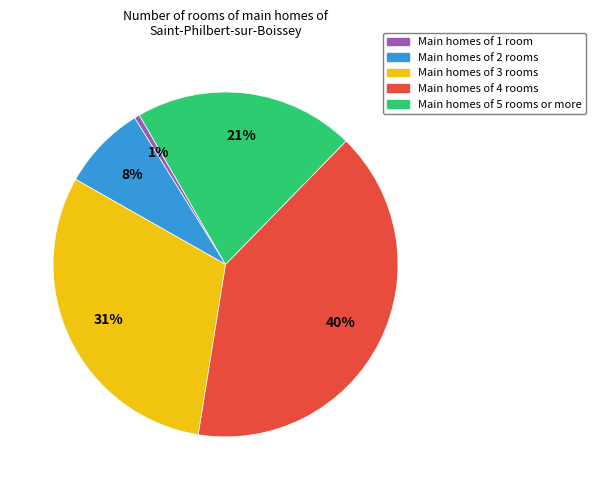

To the nearest percent, what is the average slice percentage?

20%